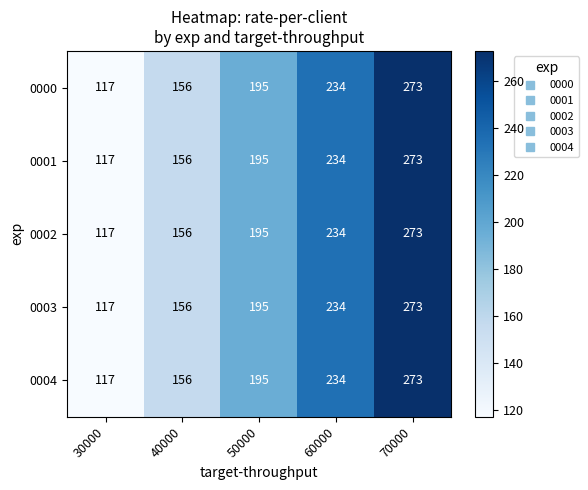

What is the total value across all series at 60000?

1170